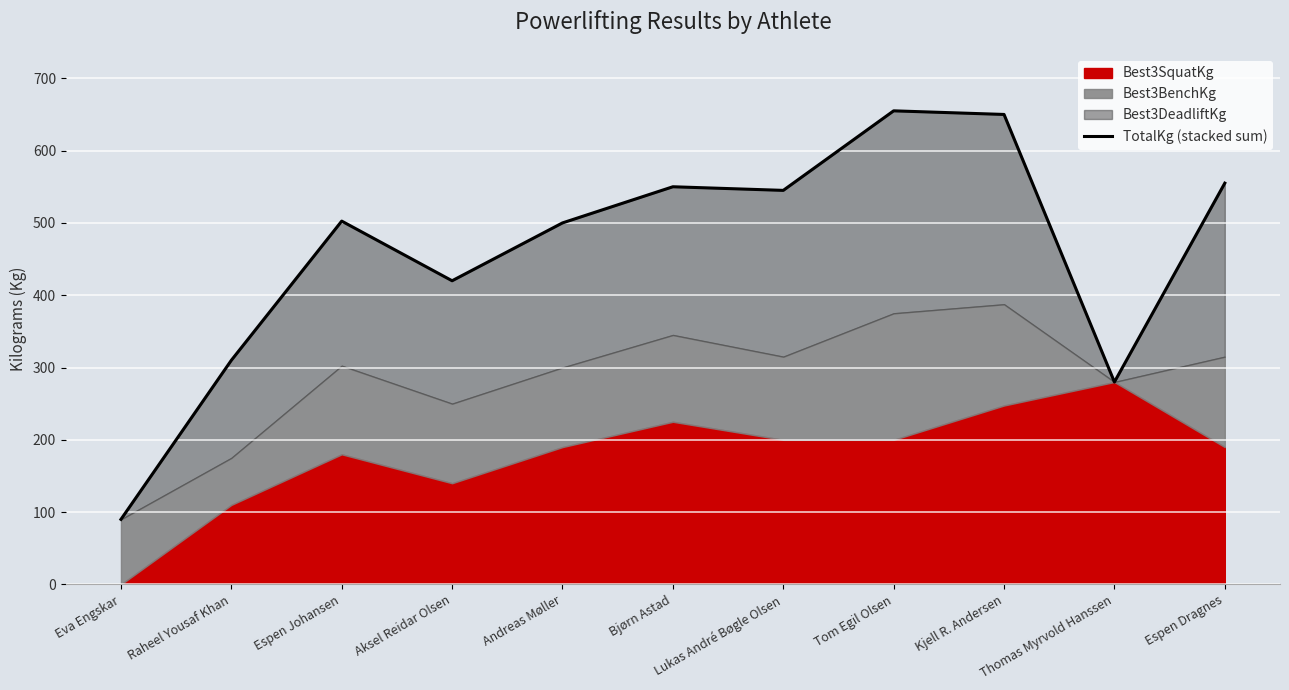

What is the change in value from Lukas André Bøgle Olsen to Tom Egil Olsen?

+110.0